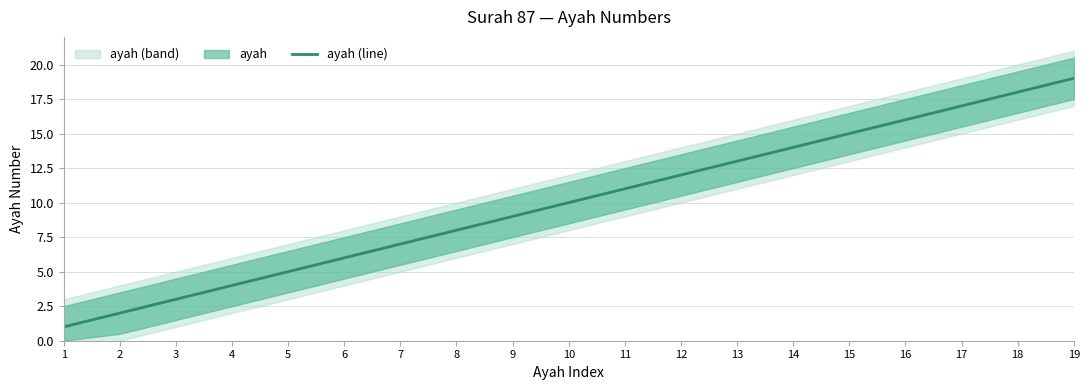

Which has a higher value, 19 or 14?

19